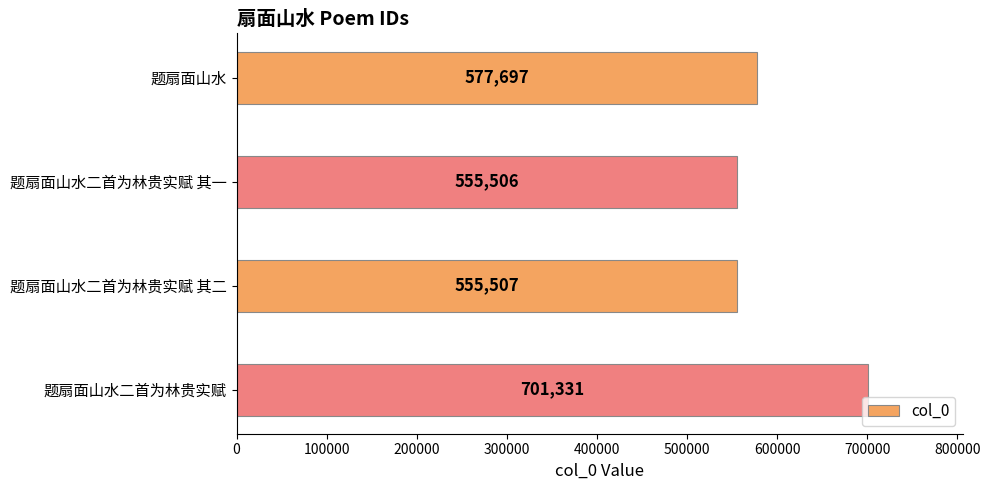

How many bars are there in total?

4